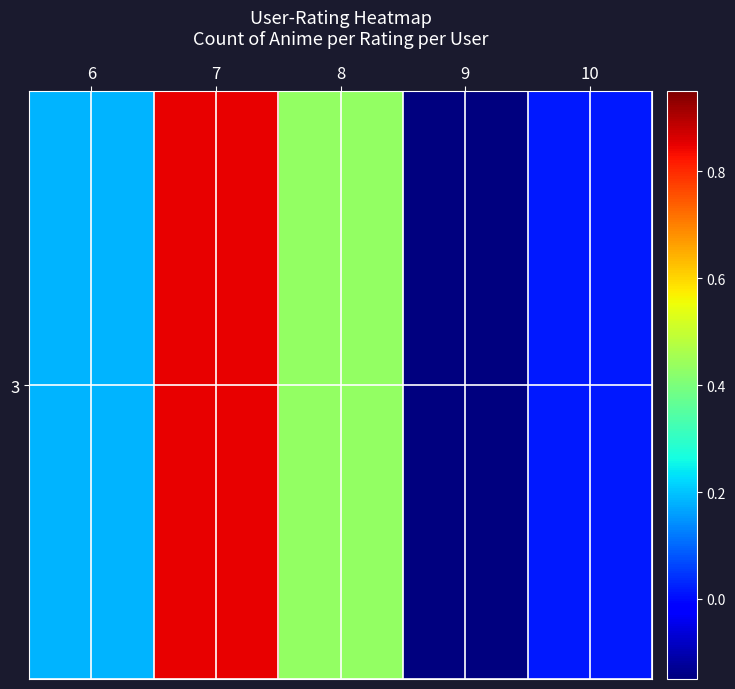

True or false: the data shows 1.3 at 7.

False